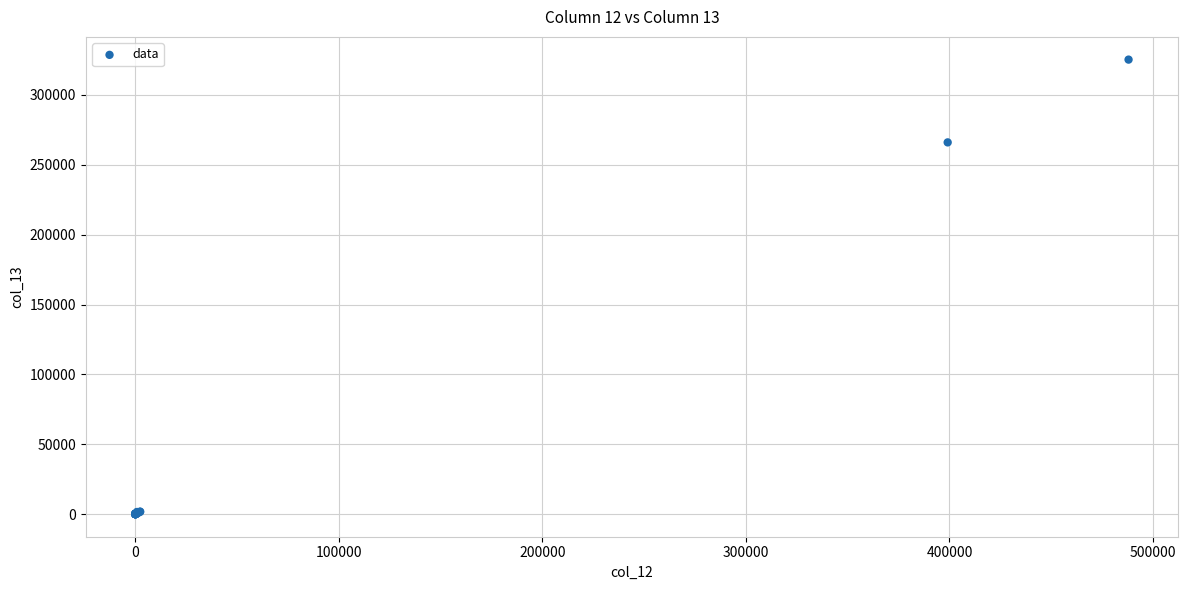

What Y value in the scatter plot is closest to 162669?

266074.0